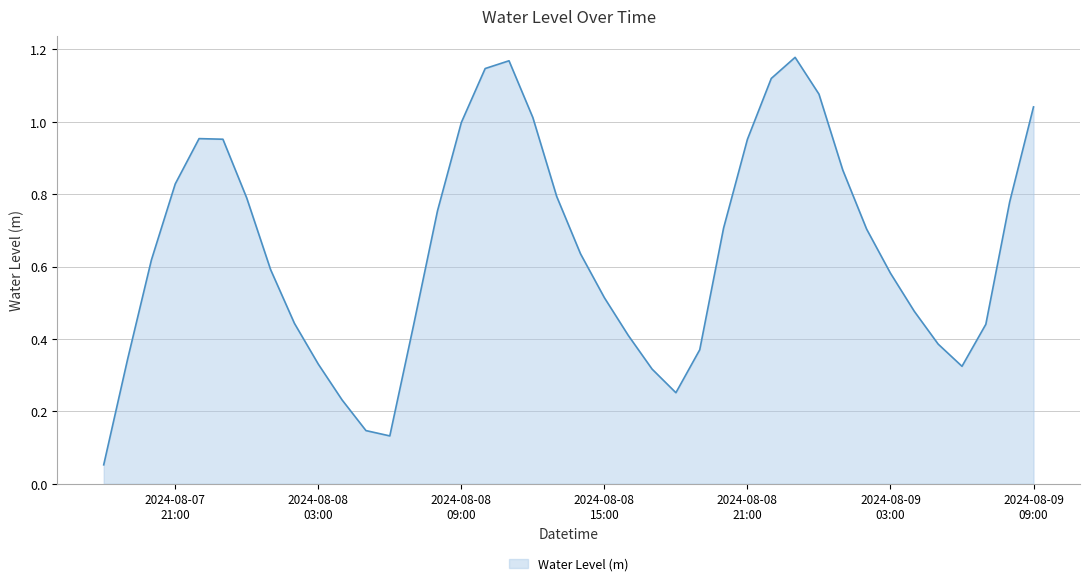

How many lines are shown in the chart?

1